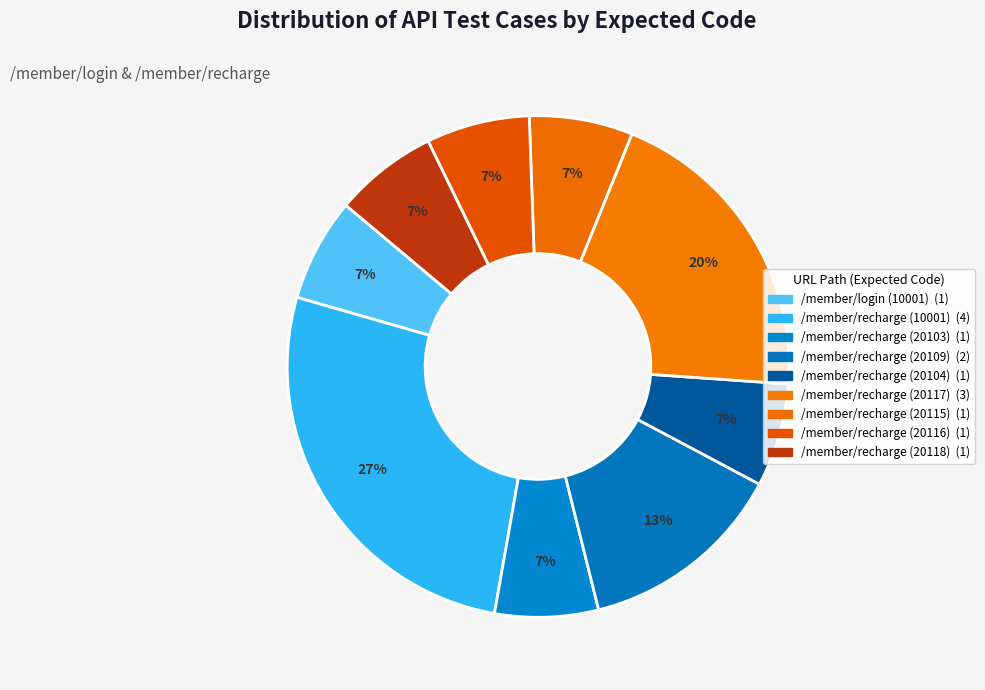

Count the number of slices in the pie.

9